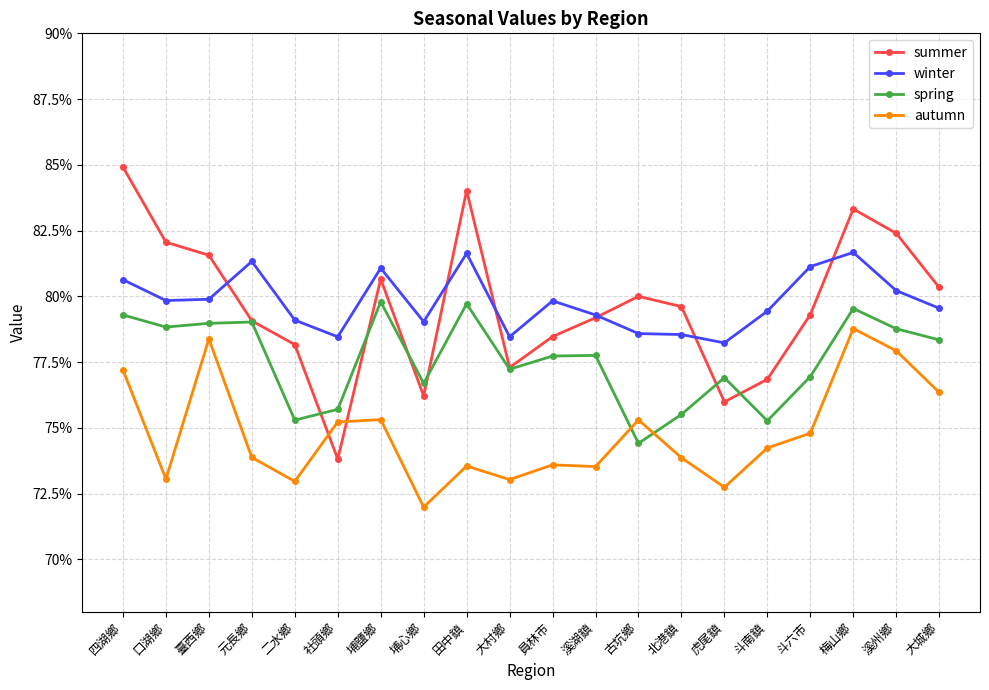

True or false: autumn and winter cross at least once.

False